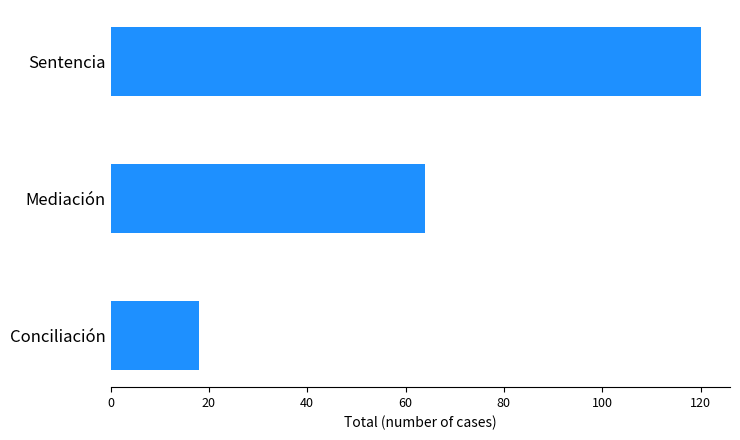

Where is the data nearest to the value 69?

Mediación